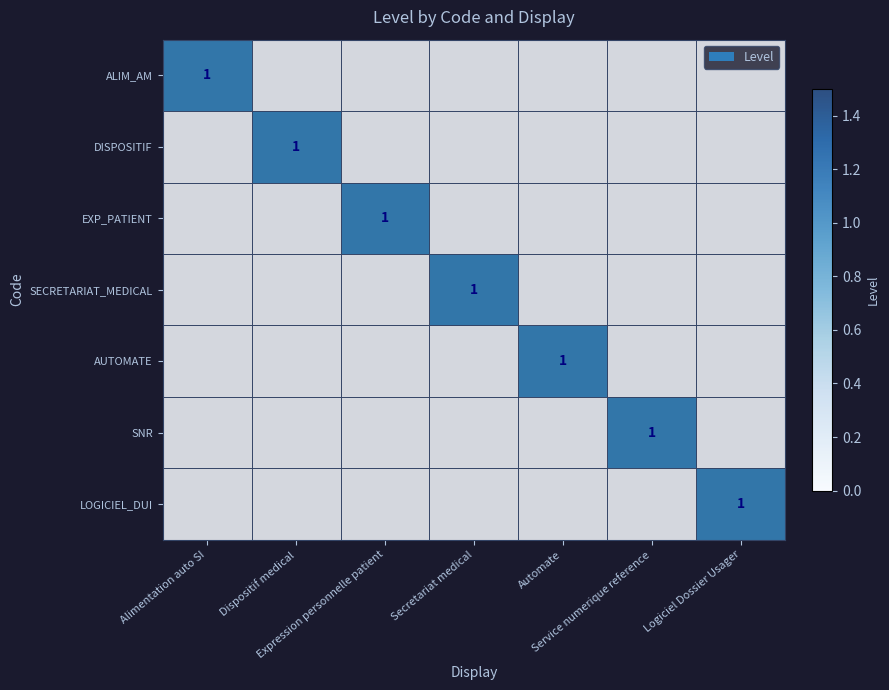

How many distinct data groups are displayed?

7